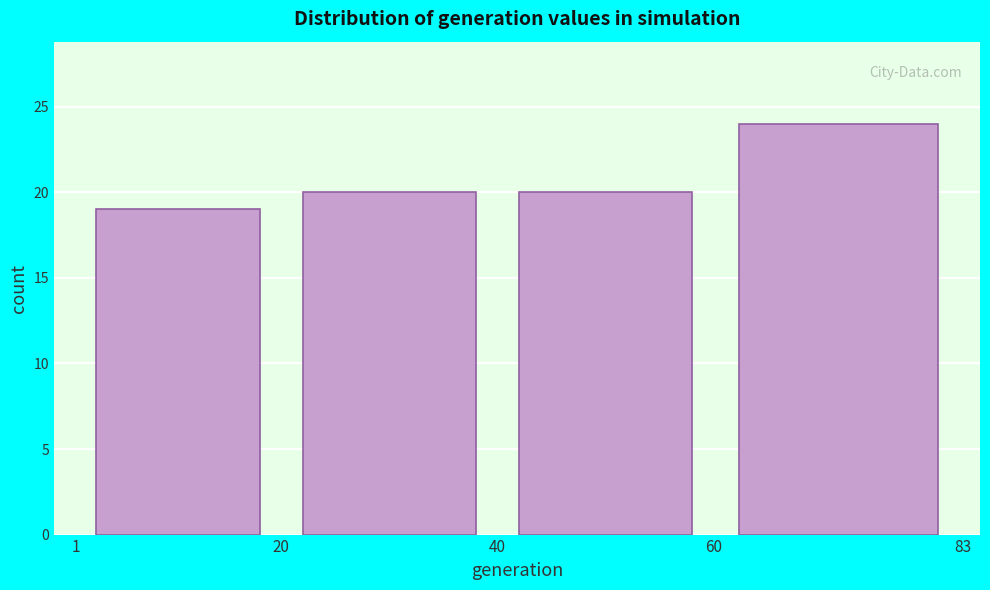

Reading left to right, list every bar in this chart as the range it spans on the x-axis followed by its height. The values are not printed on the chart, so give them approximately, as read against the axis.

1 to 20: 19
20 to 40: 20
40 to 60: 20
60 to 83: 24